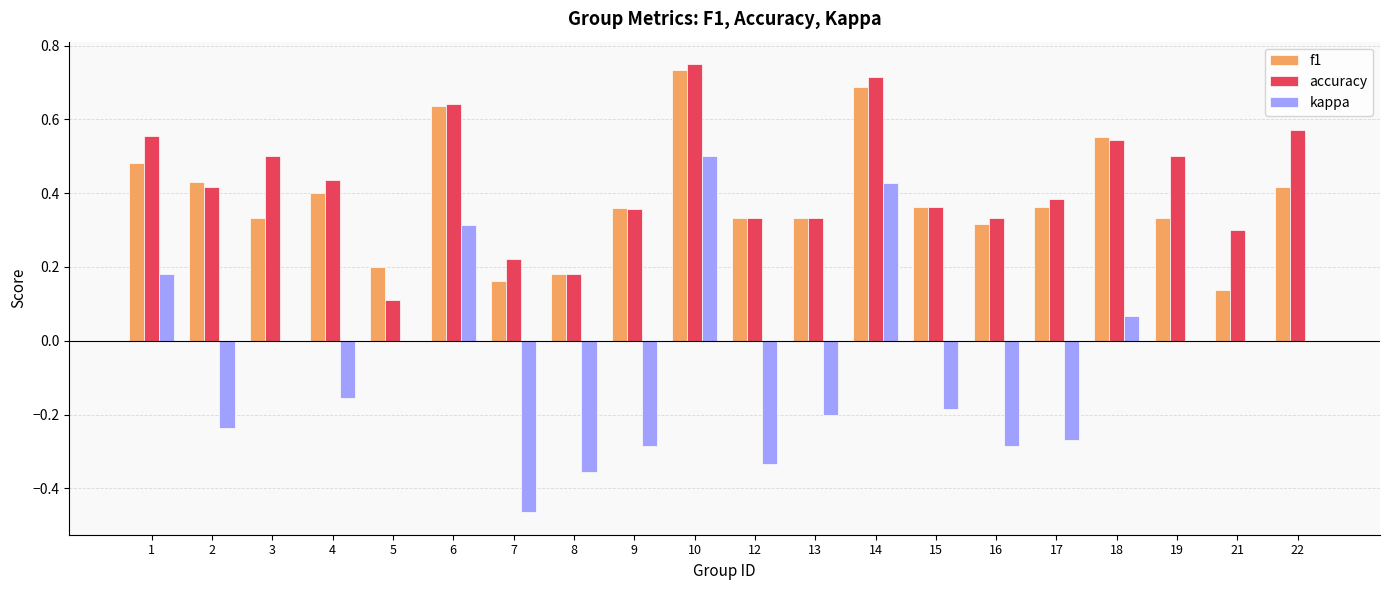

True or false: accuracy has a value of 0.4 at 17.

True